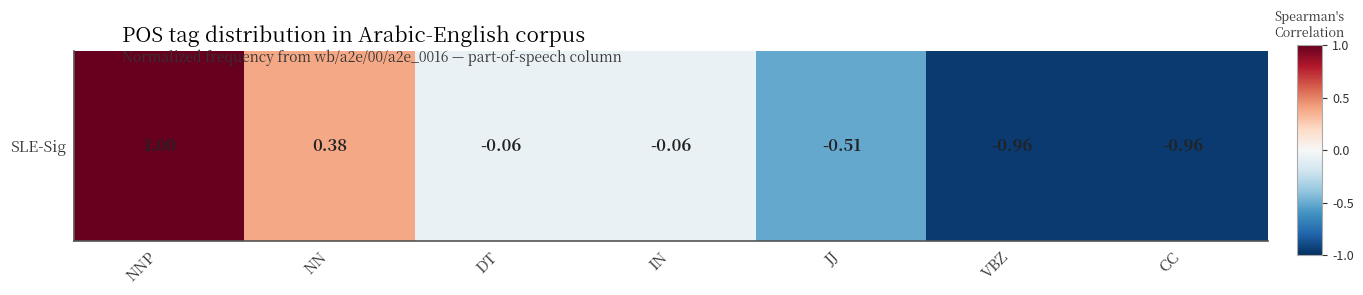

Rank the categories by value from lowest to highest.

VBZ, CC, JJ, DT, IN, NN, NNP